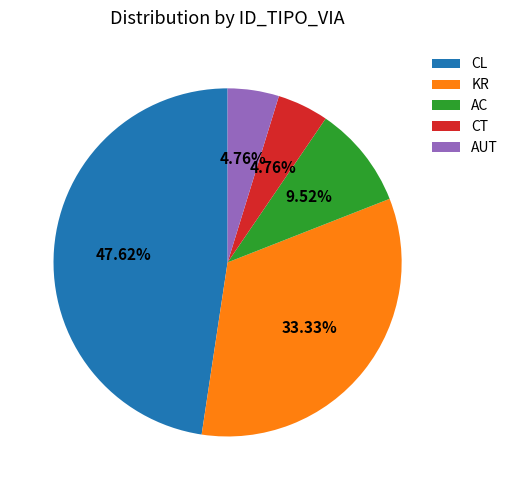

True or false: AUT accounts for 19% of the total.

False